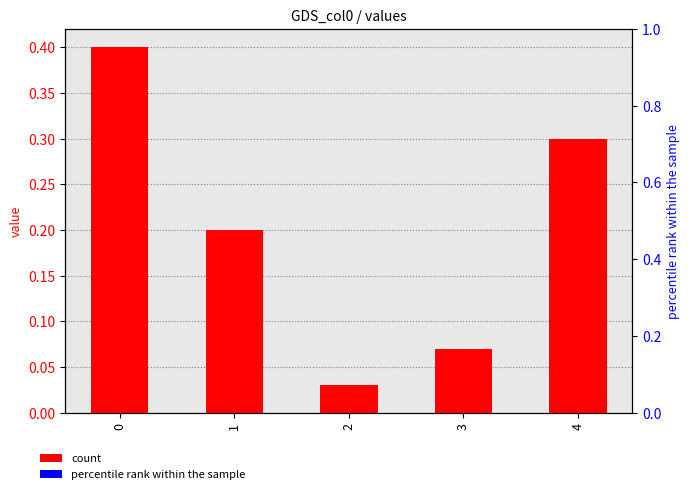

What is the average value of the count series?

0.2